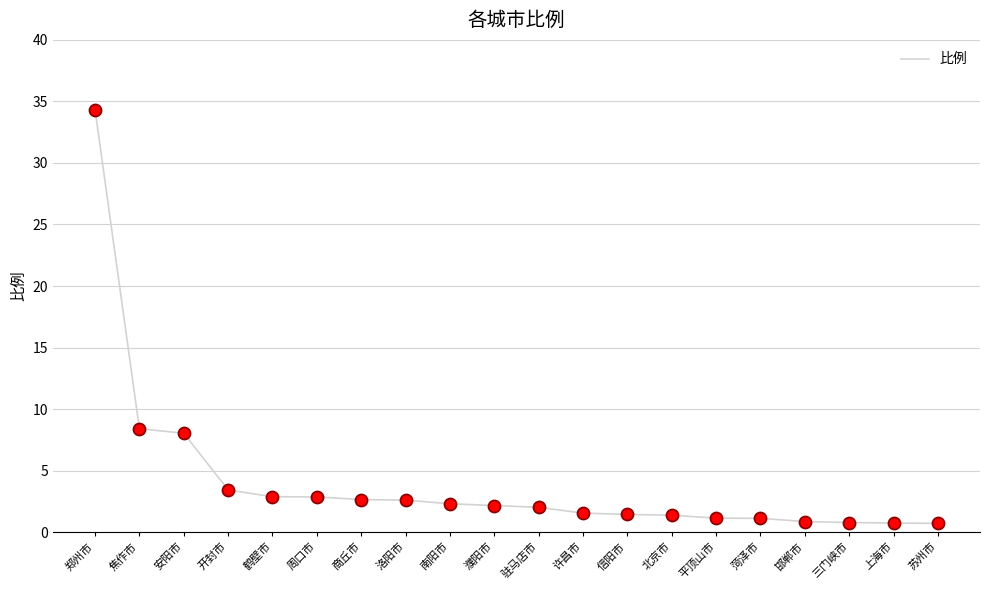

What is the change in value from 商丘市 to 三门峡市?

-1.9